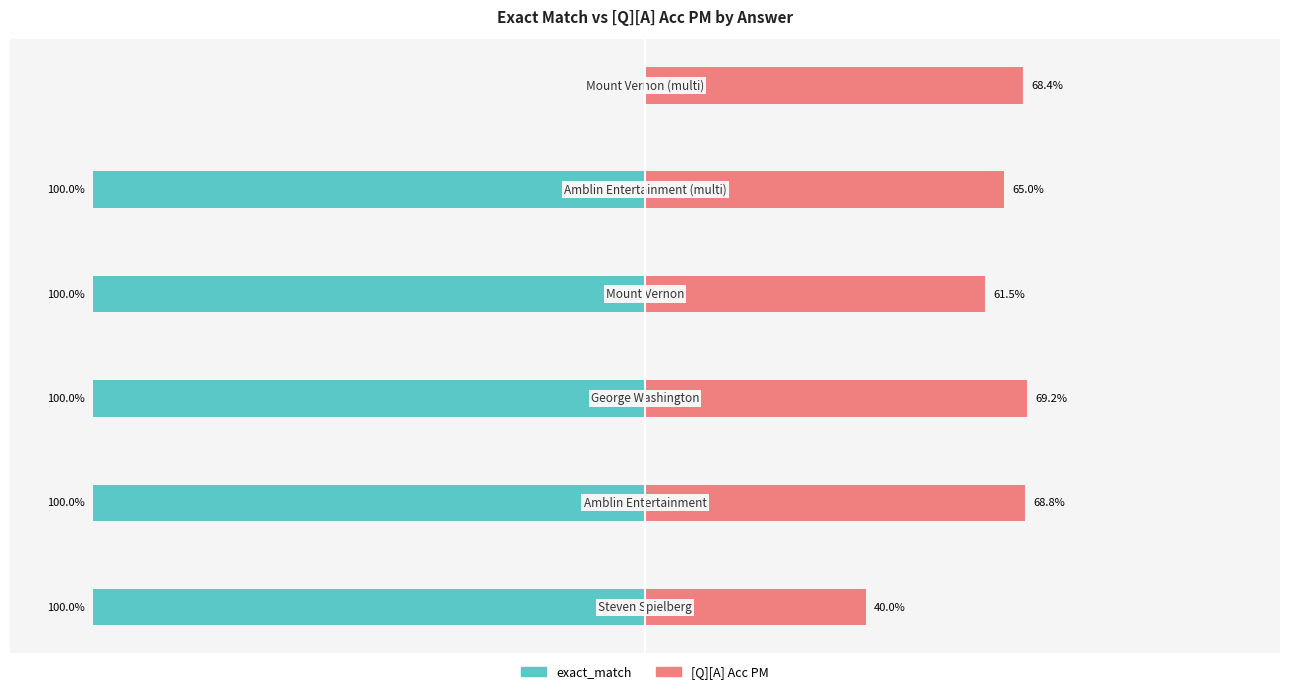

Reading left to right, list all the values displayed in this chart.

exact_match: -100.0	-100.0	-100.0	-100.0	-100.0	0.0
[Q][A] Acc PM: 40.0	68.8	69.2	61.5	65.0	68.4